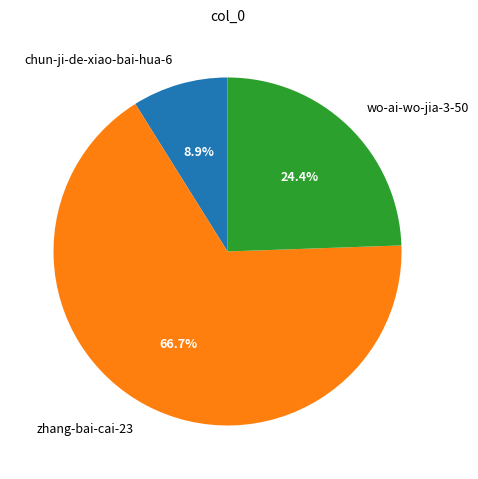

What percentage do zhang-bai-cai-23 and chun-ji-de-xiao-bai-hua-6 together represent?

75.6%